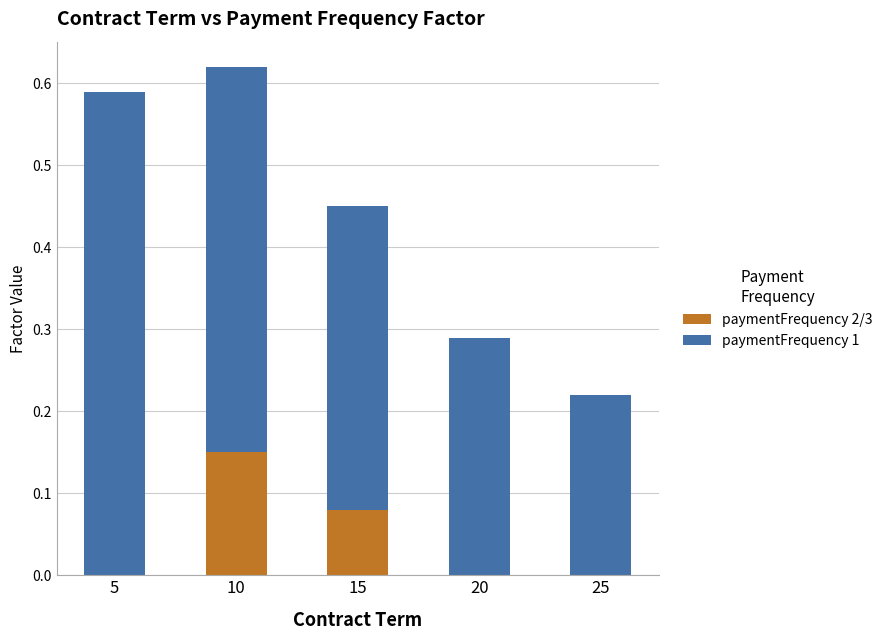

At which category is the sum across all series the highest?

10